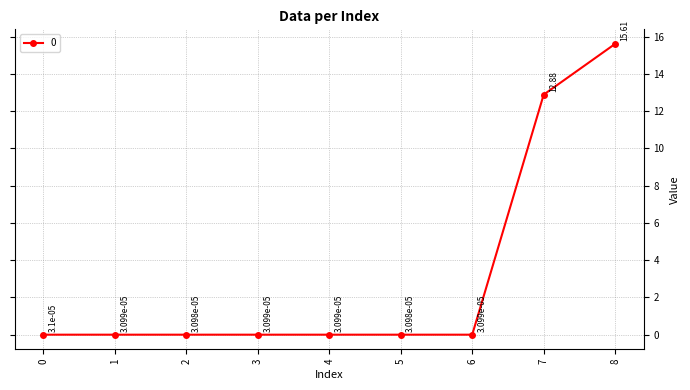

The value at 8 is 23.2. True or false?

False